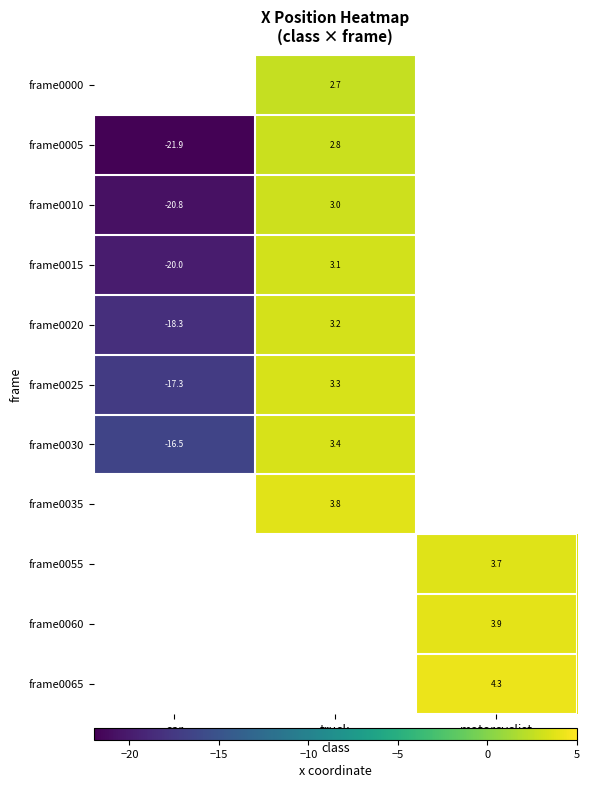

Which category has the lowest value across all series?

car